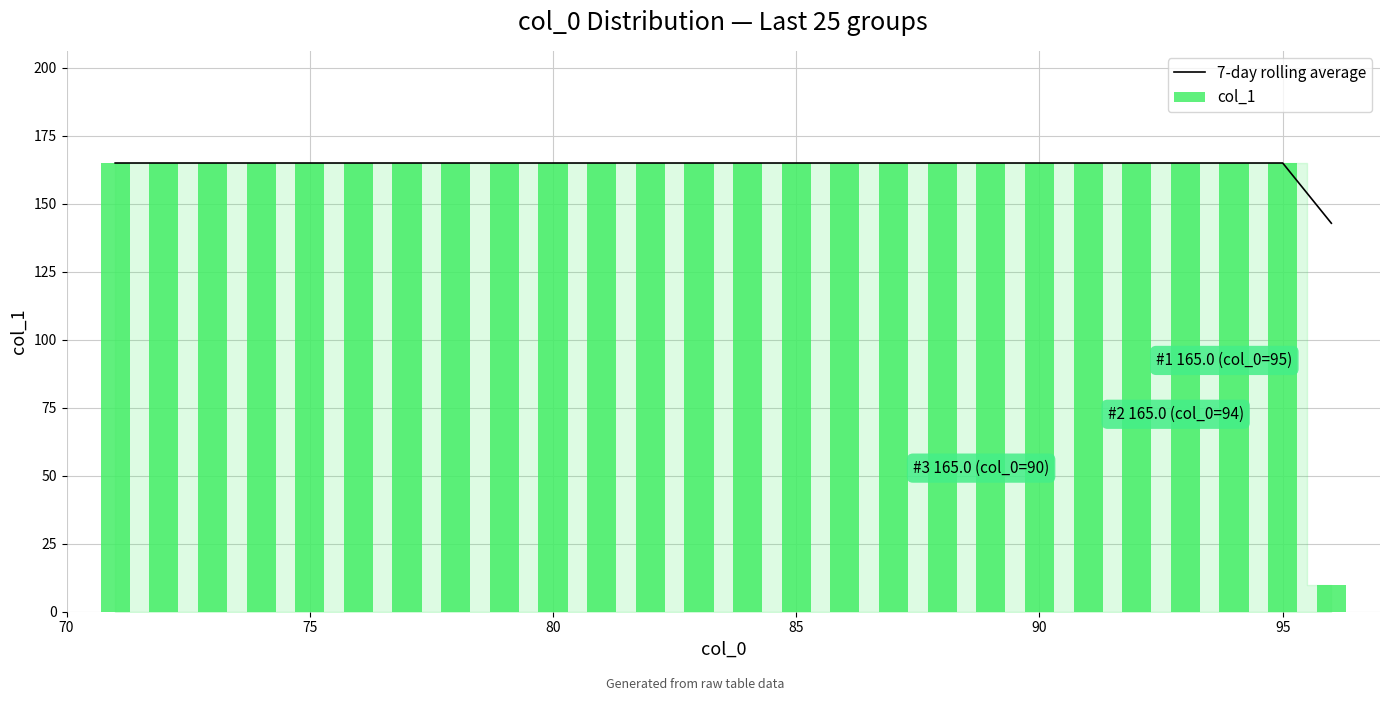

True or false: 7-day rolling average has a value of 44.0 at 80.

False